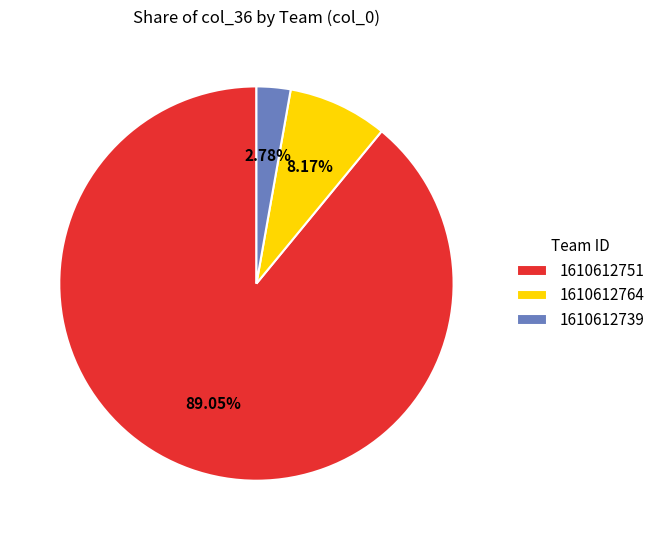

Which has a higher value, 1610612739 or 1610612764?

1610612764